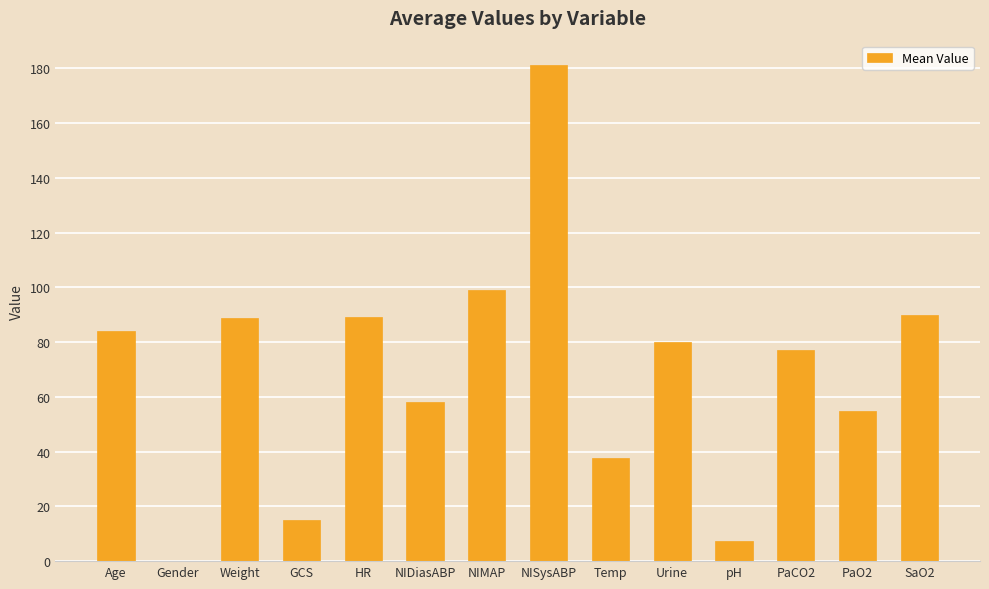

What is the ratio of the value at Weight to the value at NIDiasABP?

1.5